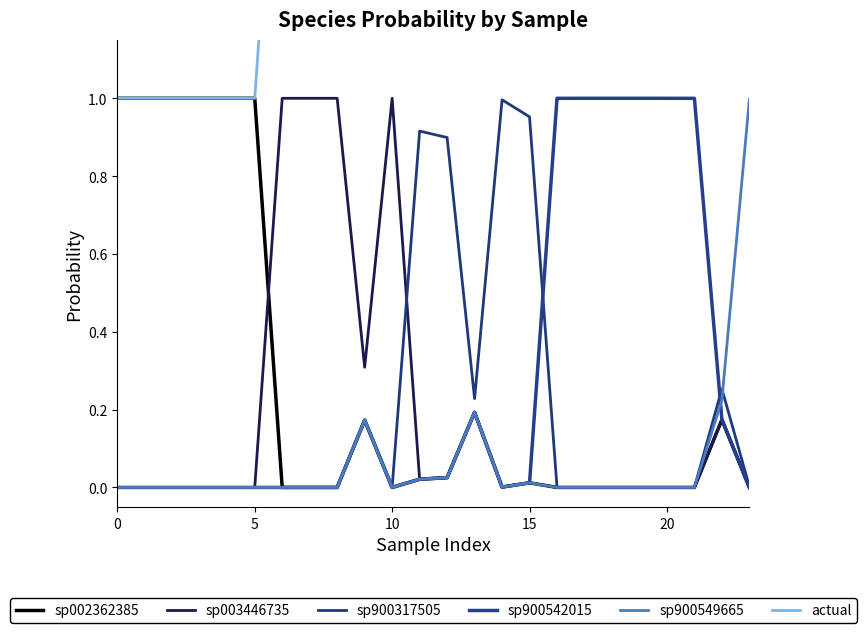

At which category does sp002362385 reach its first local peak?

9